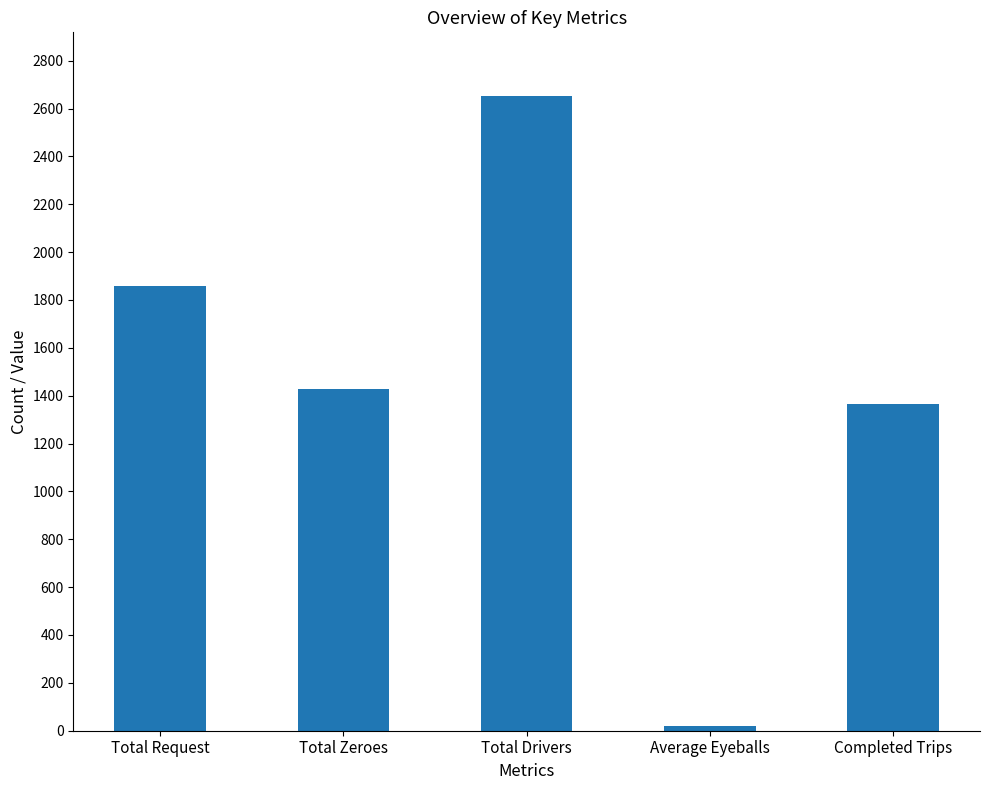

List the labels in order of value, smallest first.

Average Eyeballs, Completed Trips, Total Zeroes, Total Request, Total Drivers